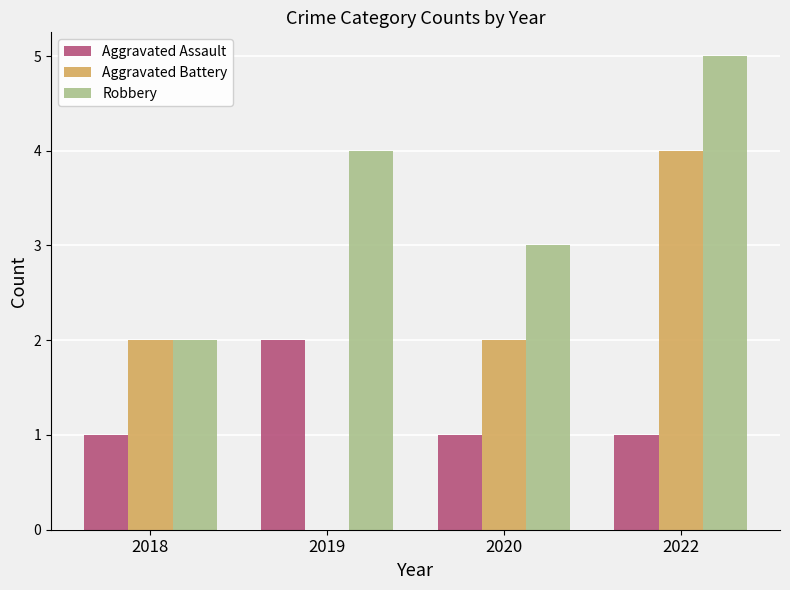

What is the sum of the Robbery values at 2018 and 2020?

5